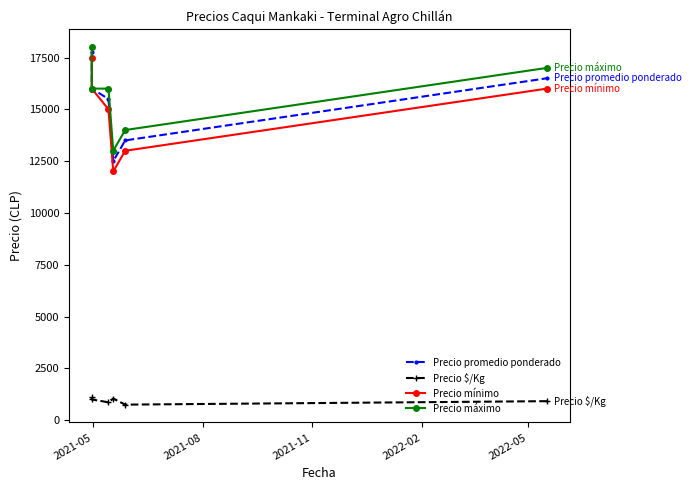

What is the difference between the maximum and minimum values in the Precio promedio ponderado series?

5250